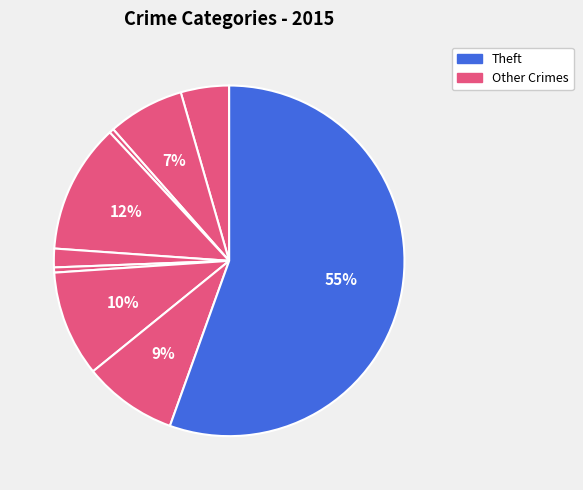

How many slices are in this pie chart?

9